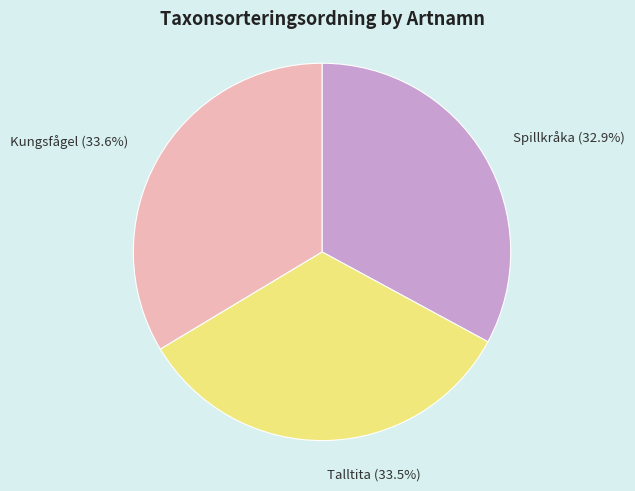

What percentage is the Spillkråka slice, to the nearest percent?

33%